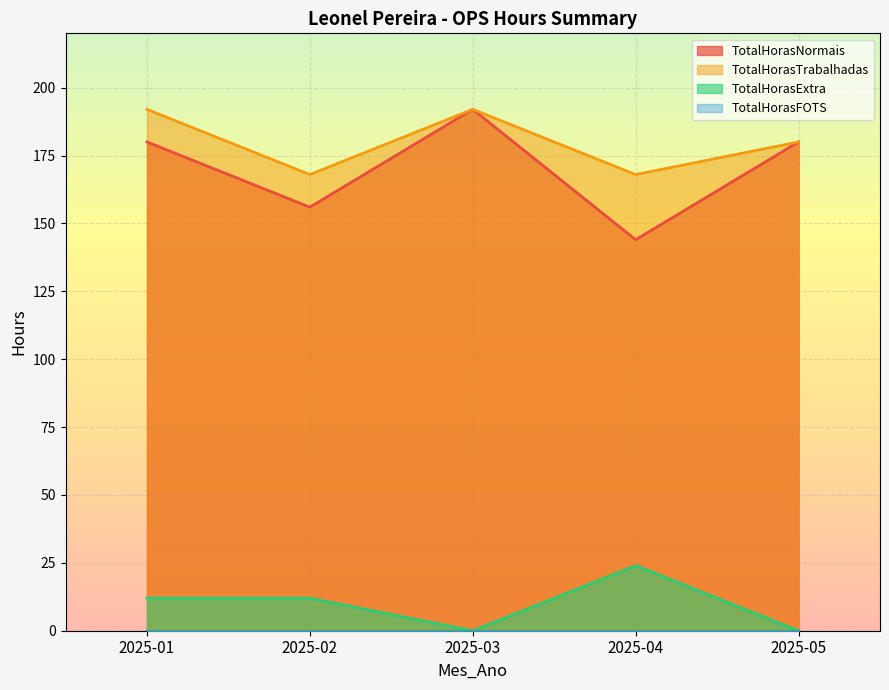

How many values in the TotalHorasNormais series are below 180?

2